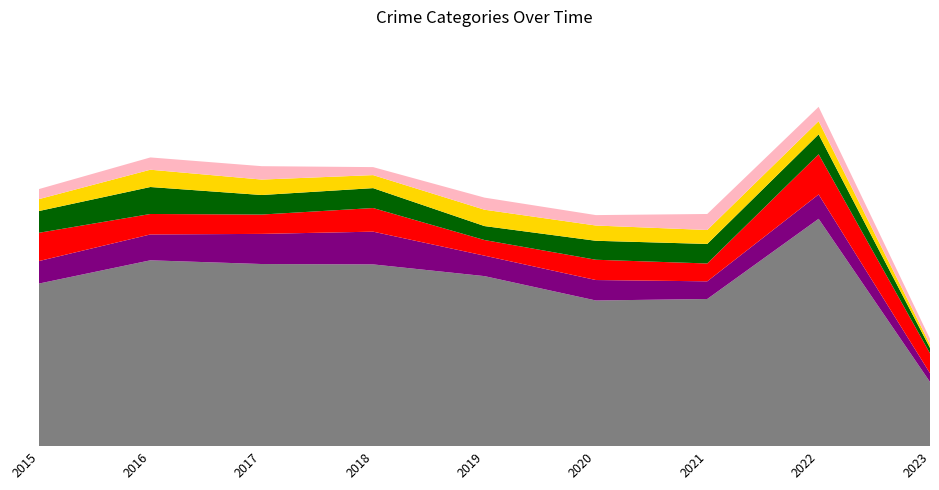

Reading left to right, what are all the values shown in this chart?

Theft: 2015=874	2016=999	2017=979	2018=977	2019=914	2020=783	2021=791	2022=1222	2023=345
Burglary: 2015=121	2016=139	2017=162	2018=176	2019=110	2020=110	2021=95	2022=131	2023=47
Motor Vehicle Theft: 2015=152	2016=110	2017=104	2018=127	2019=84	2020=109	2021=96	2022=216	2023=107
Robbery: 2015=117	2016=145	2017=105	2018=107	2019=75	2020=102	2021=105	2022=107	2023=29
Aggravated Battery: 2015=64	2016=93	2017=83	2018=70	2019=88	2020=82	2021=75	2022=71	2023=19
Aggravated Assault: 2015=54	2016=66	2017=72	2018=43	2019=65	2020=56	2021=86	2022=77	2023=30